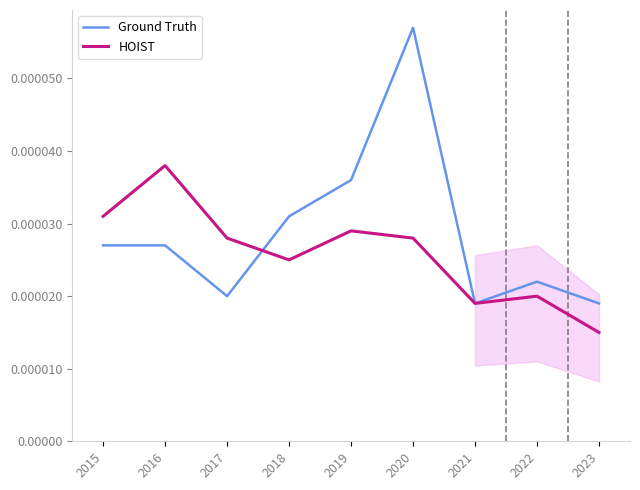

List the series in order of their overall mean, lowest first.

HOIST, Ground Truth